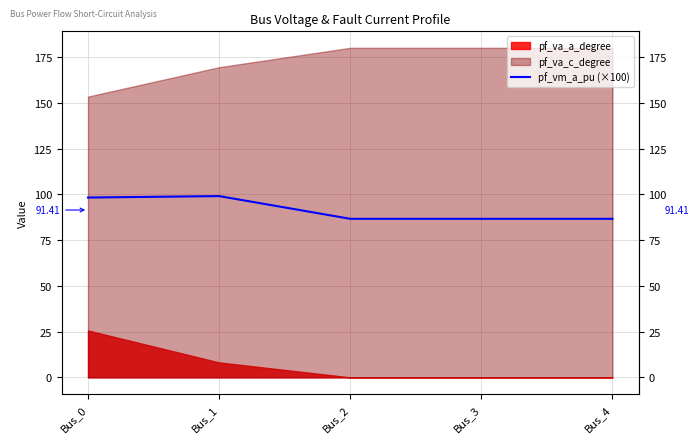

Is it true that the value at Bus_3 is 54.9?

False